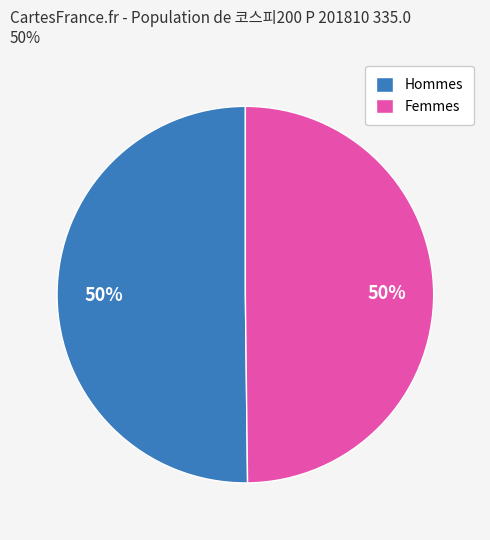

To the nearest percent, what is the average slice percentage?

50%